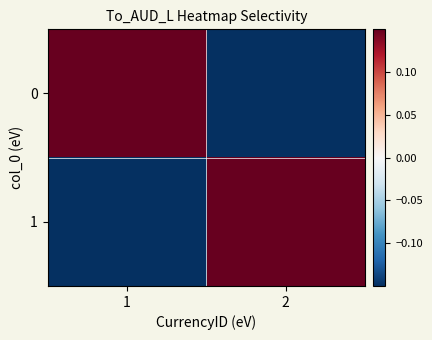

What is the maximum value shown in the chart?

0.7